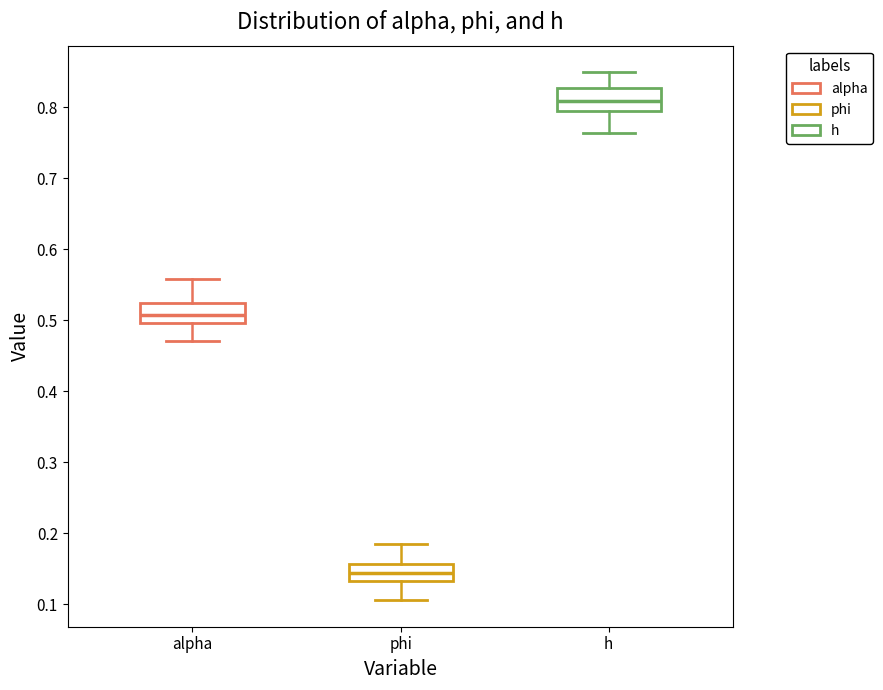

Reading left to right, read every box against the y-axis: the position of its median line, the range the box covers, and the ends of its whiskers. The values are not printed on the chart, so give them approximately, as read against the axis.

alpha: median 0.51, box 0.50 to 0.52, whiskers 0.47 to 0.56
phi: median 0.14, box 0.13 to 0.16, whiskers 0.11 to 0.19
h: median 0.81, box 0.80 to 0.83, whiskers 0.76 to 0.85